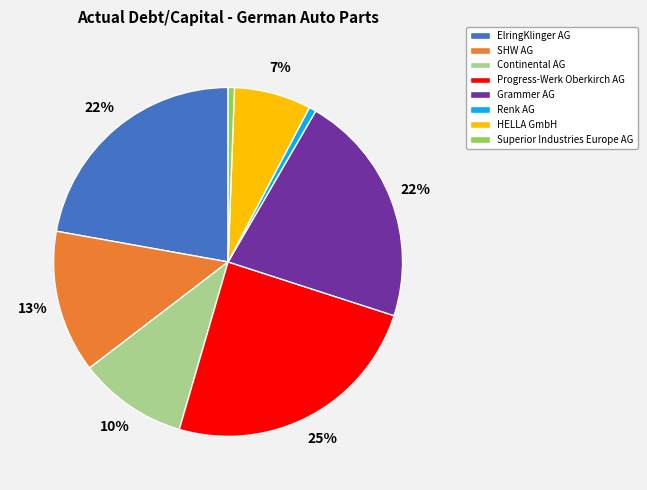

The HELLA GmbH slice represents 7% of the pie. True or false?

True